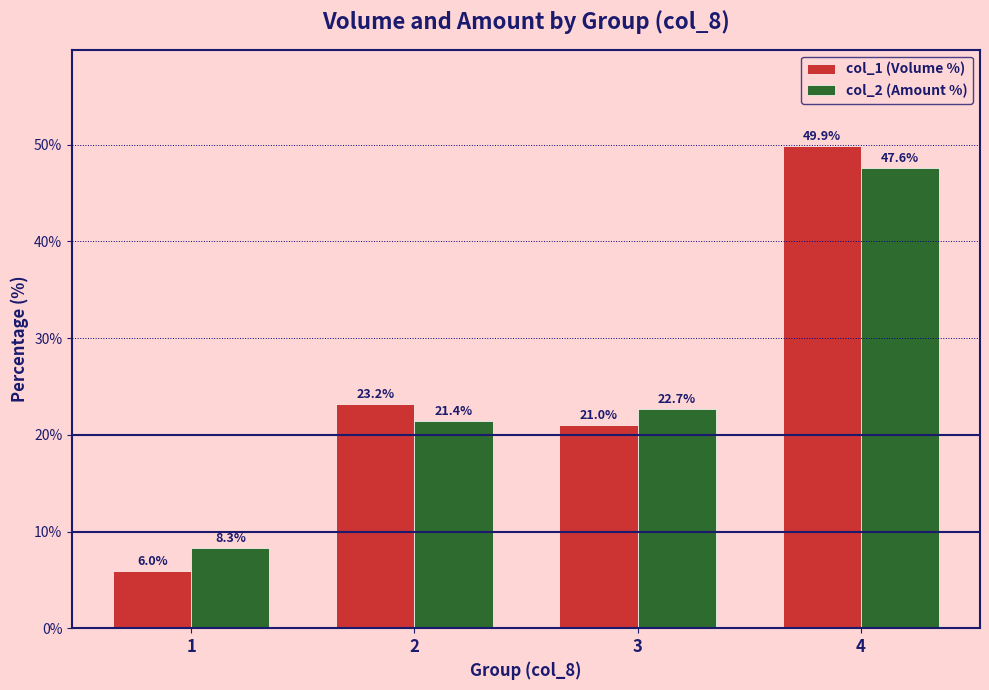

What is the value of the col_2 (Amount %) bar at the 2nd from the left?

21.4